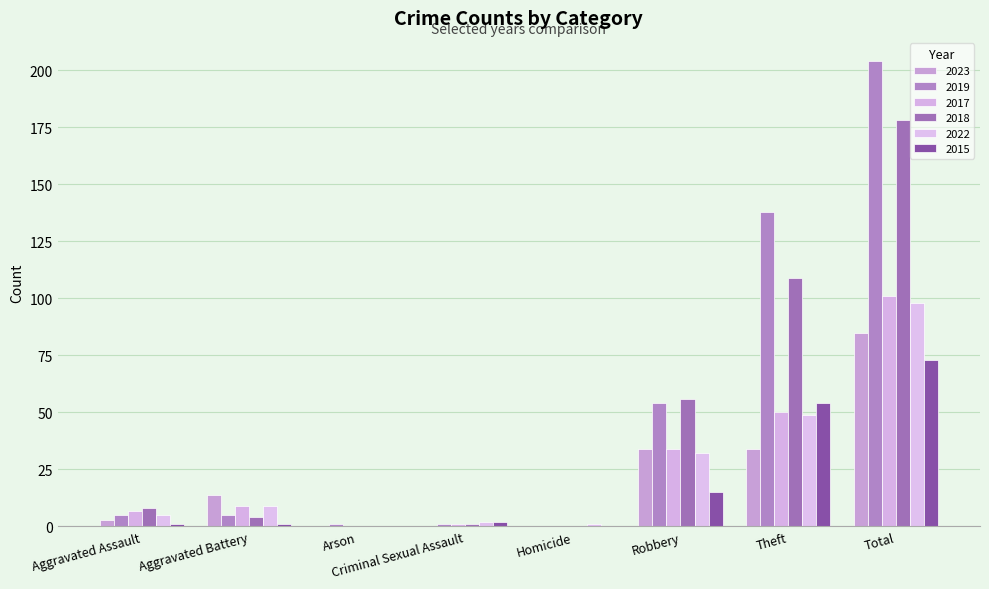

Is it true that 2017 equals 7 at Aggravated Assault?

True